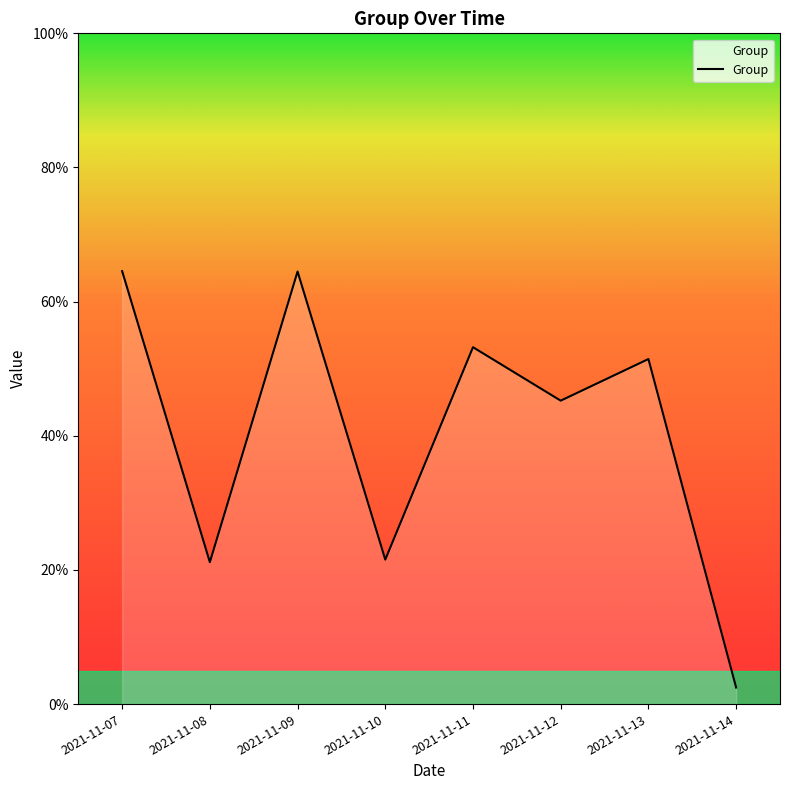

At which category does the data reach its first local valley?

2021-11-08